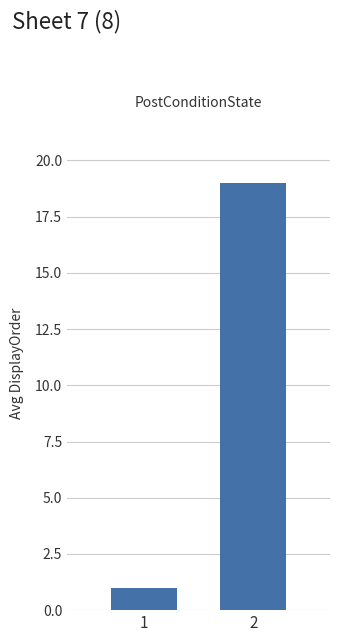

List the labels in order of value, smallest first.

1, 2